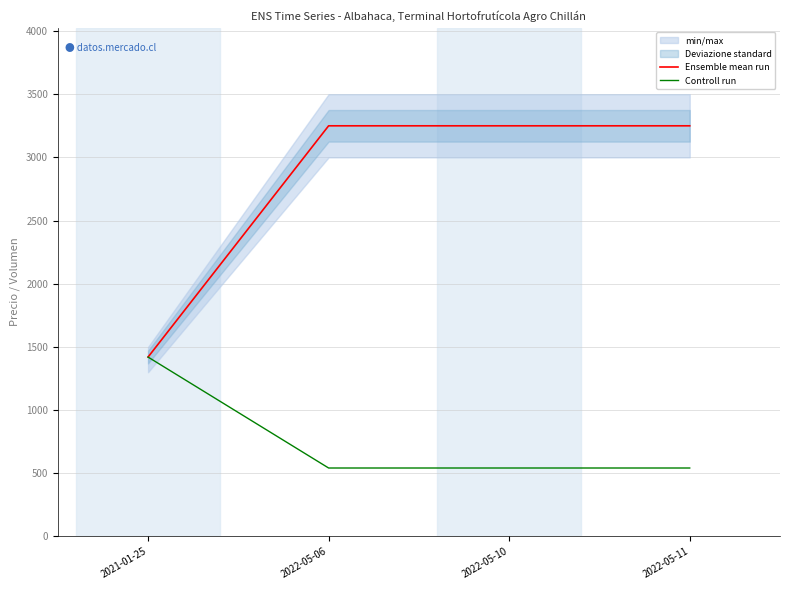

At 2022-05-11, list the series in order from largest to smallest.

Ensemble mean run, Controll run